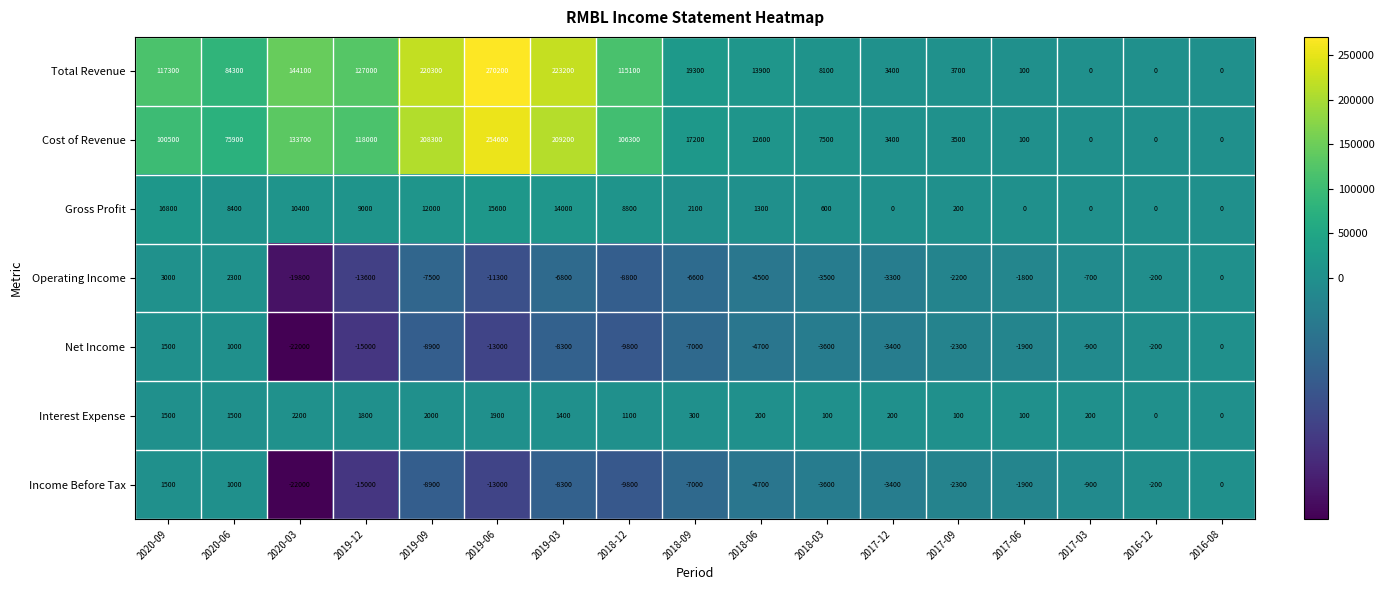

How many categories are shown in the chart?

17